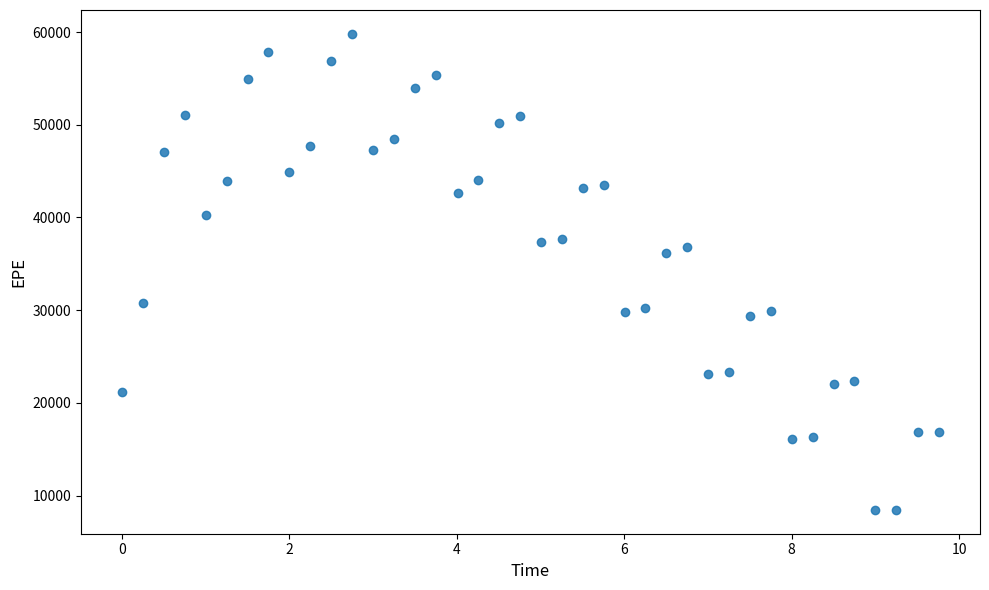

What Y value in the scatter plot is closest to 34133?

36171.2